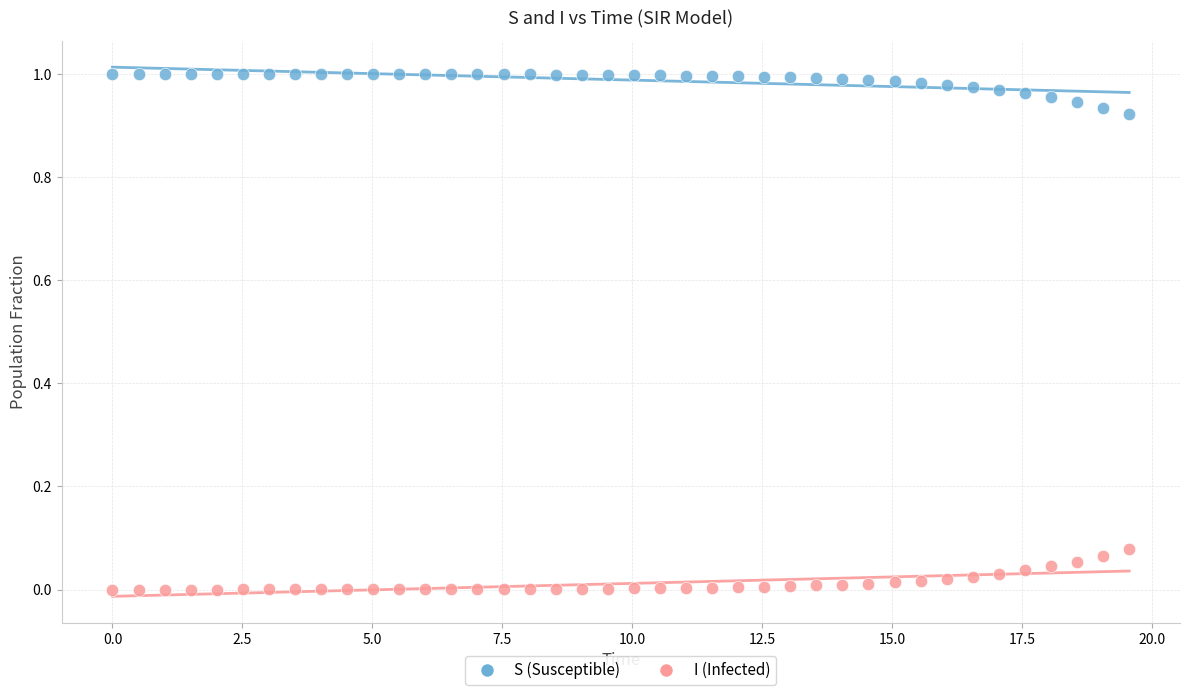

What are all the series names shown in the legend?

S (Susceptible), I (Infected)